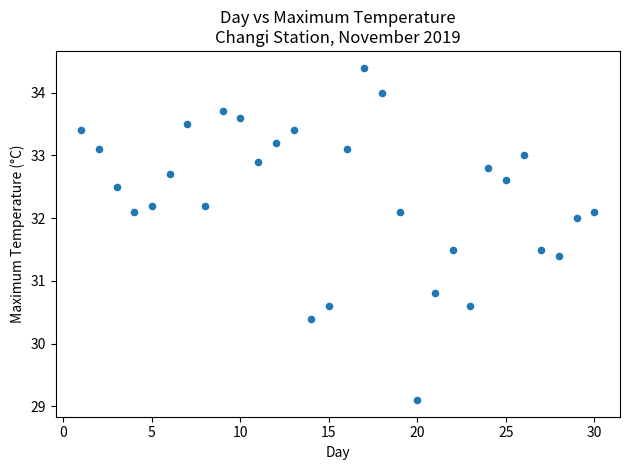

What Y value in the scatter plot is closest to 31?

30.8